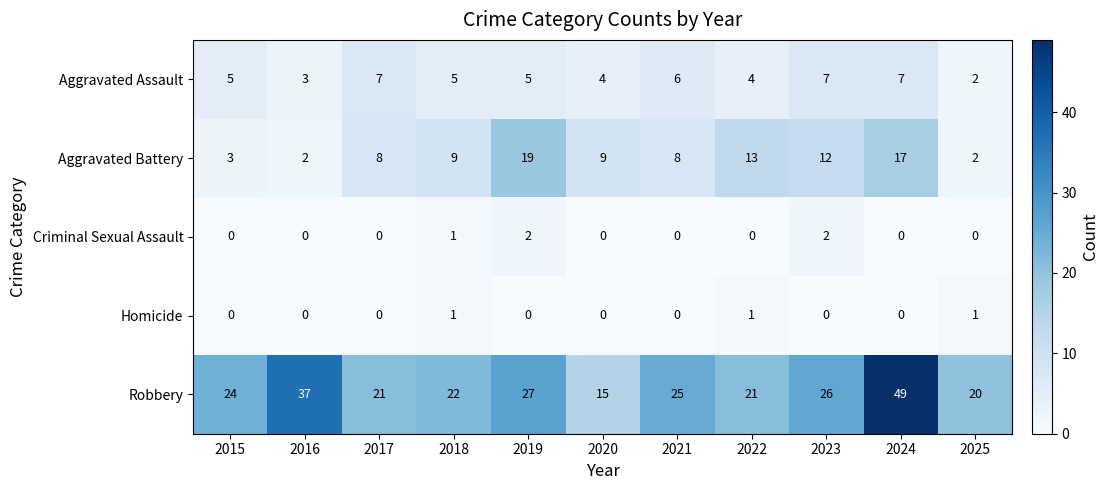

What is the approximate value of Aggravated Assault at 2015?

5